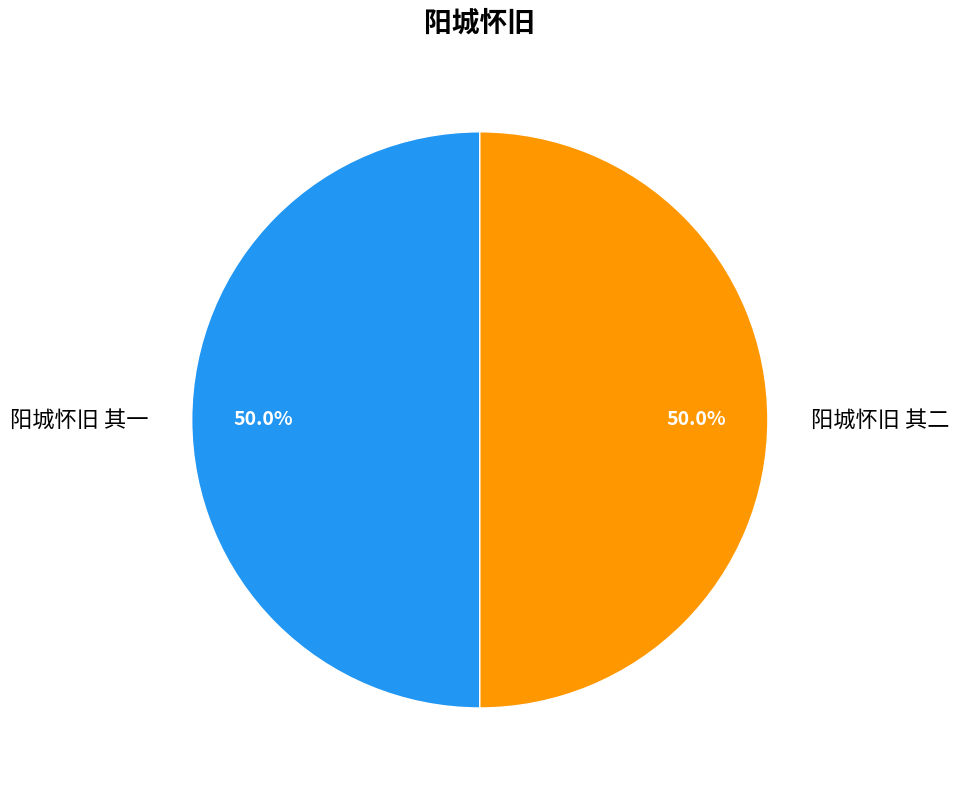

What percentage is the 阳城怀旧 其一 slice, to the nearest percent?

50%